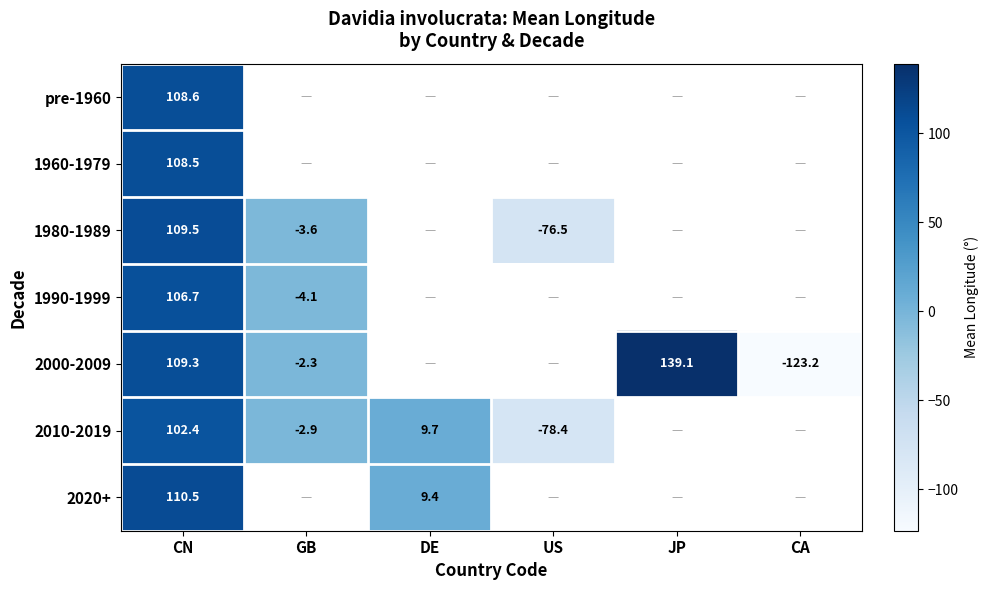

The value of 2010-2019 at GB is -2.9. True or false?

True